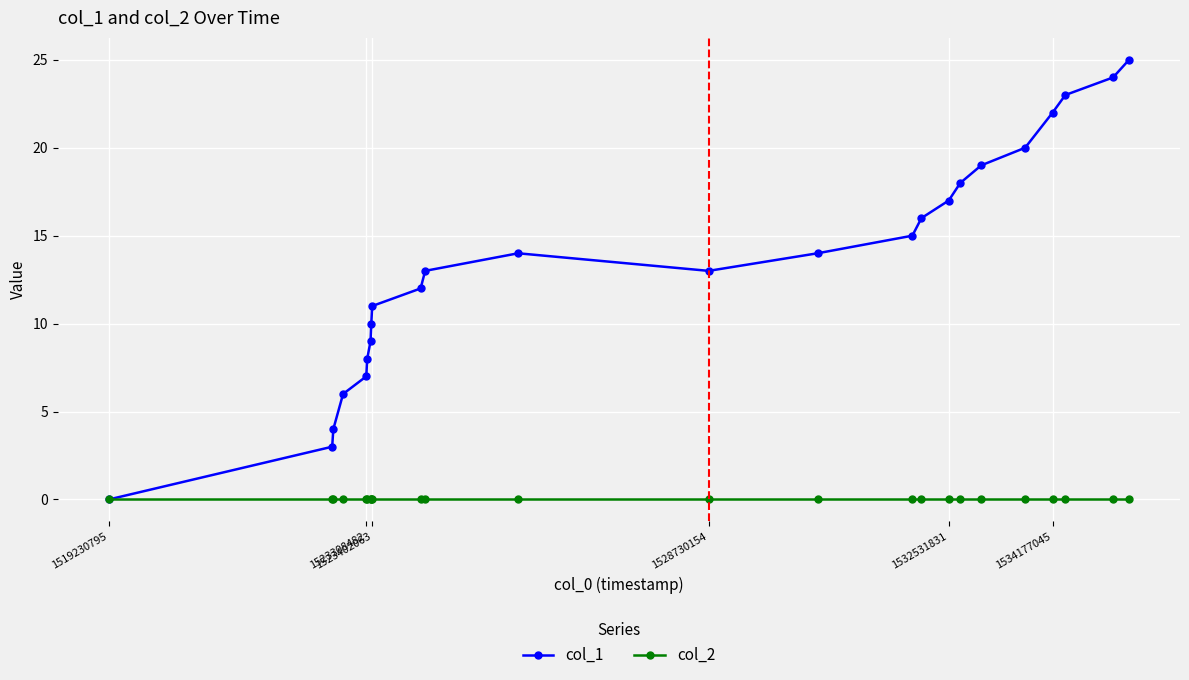

Which series has the largest range (max minus min)?

col_1